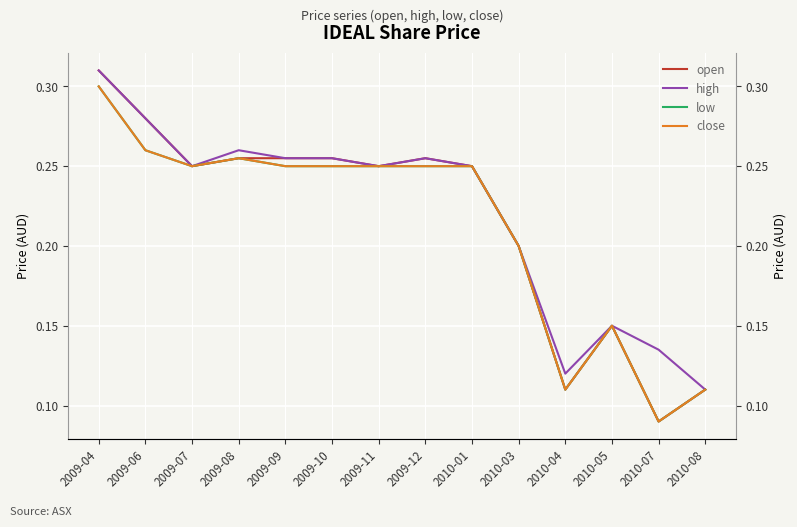

At which category does high reach its first local peak?

2009-08